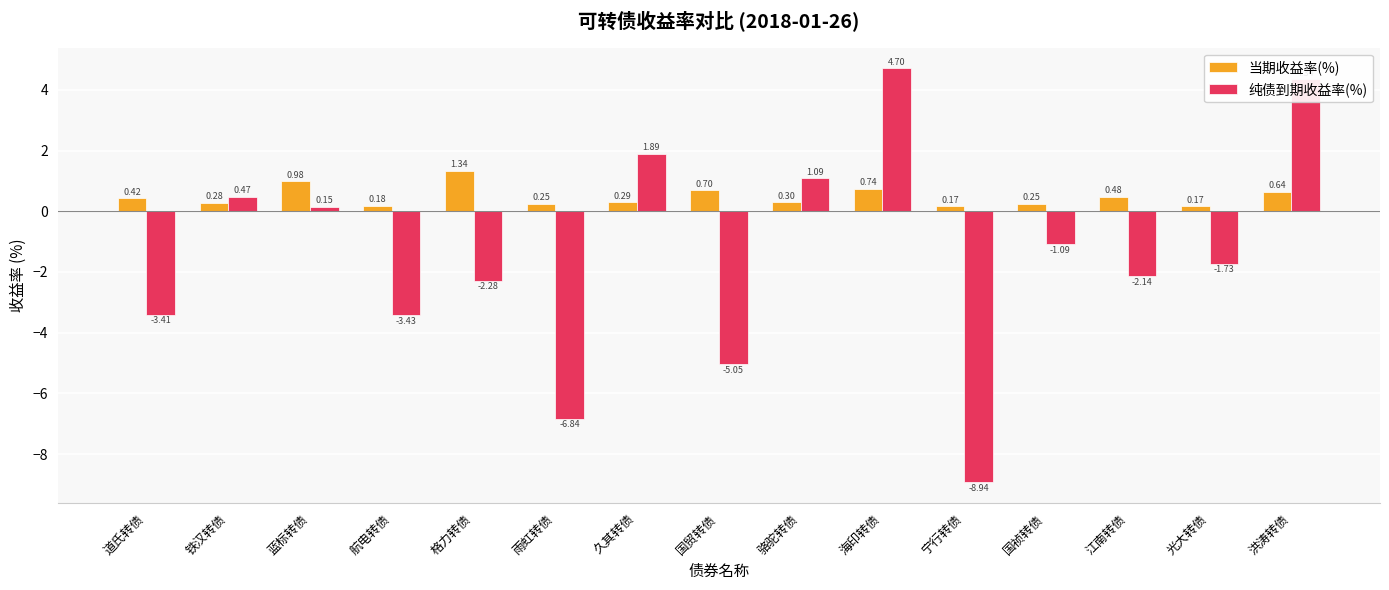

At which category is the sum across all series the highest?

海印转债